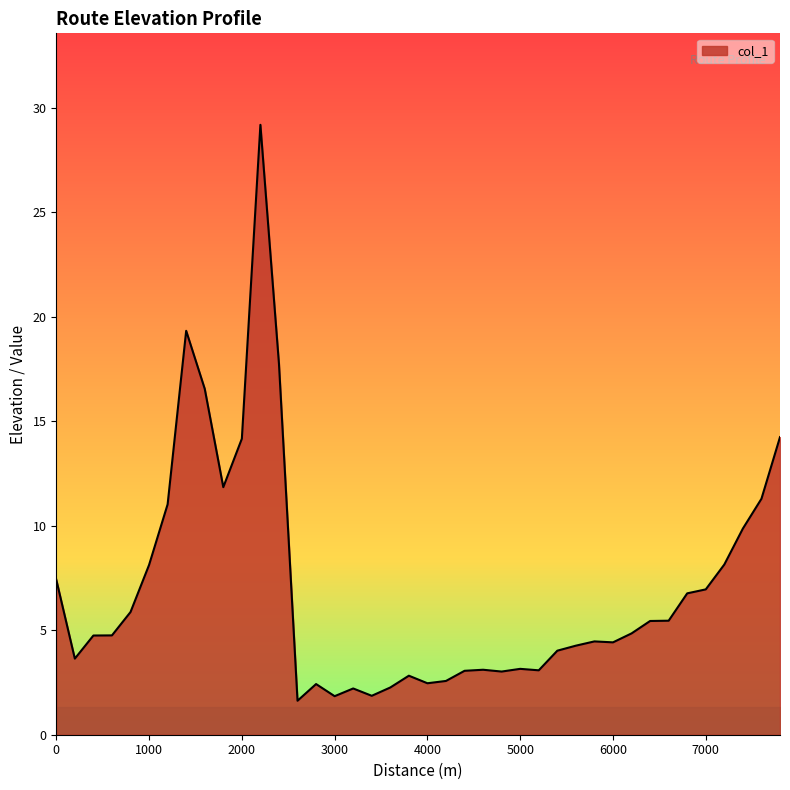

What is the greatest value displayed?

29.2